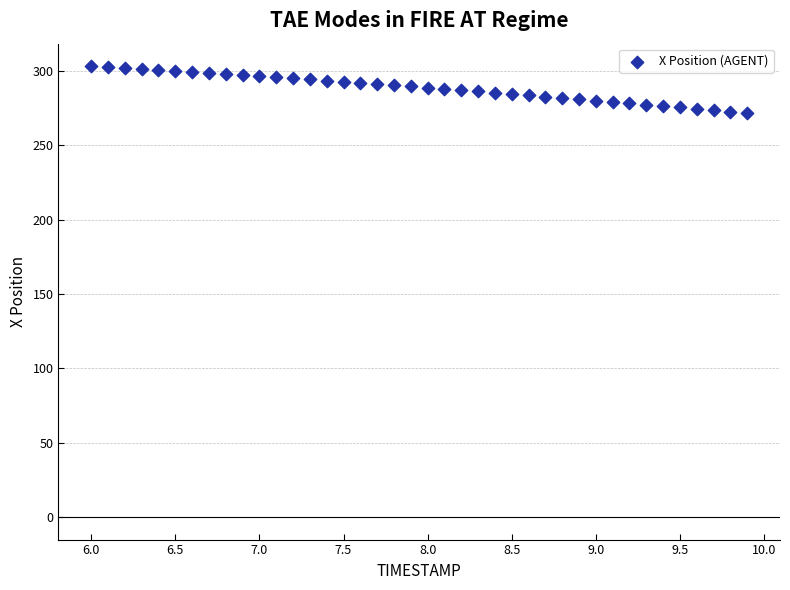

What is the range of Y values (max minus min)?

31.4